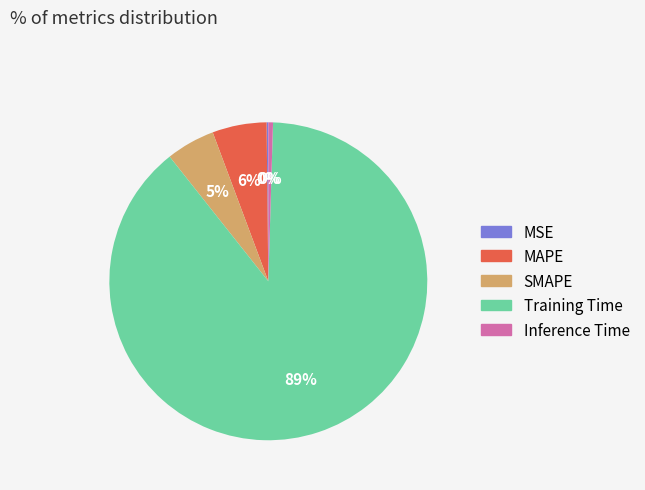

Which has a higher value, Training Time or MAPE?

Training Time